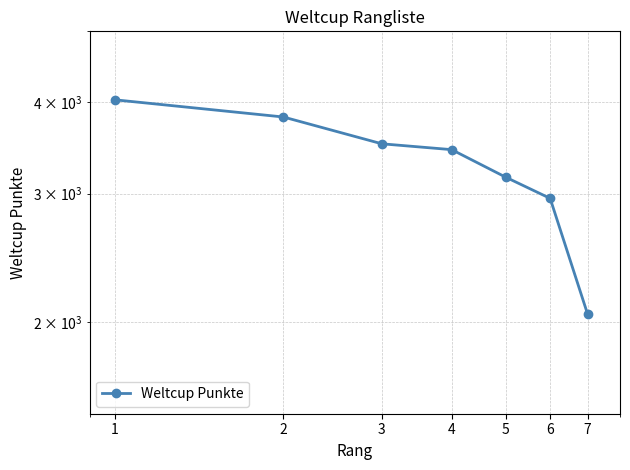

The chart shows a value of 1757 at 5. True or false?

False